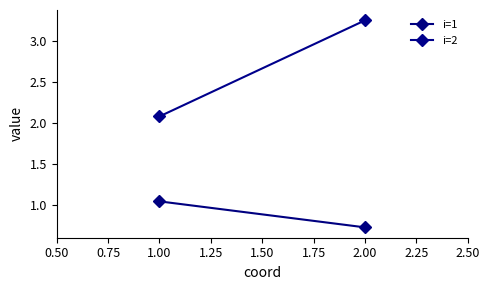

What is the value of the i=1 point at the 2nd from the left?

0.7